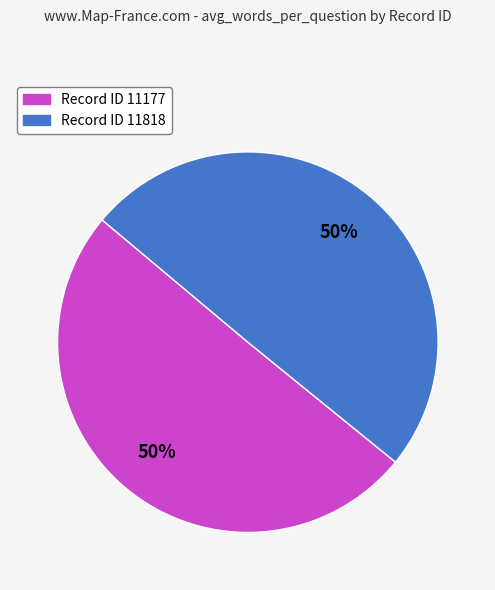

To the nearest percent, what is the average slice percentage?

50%